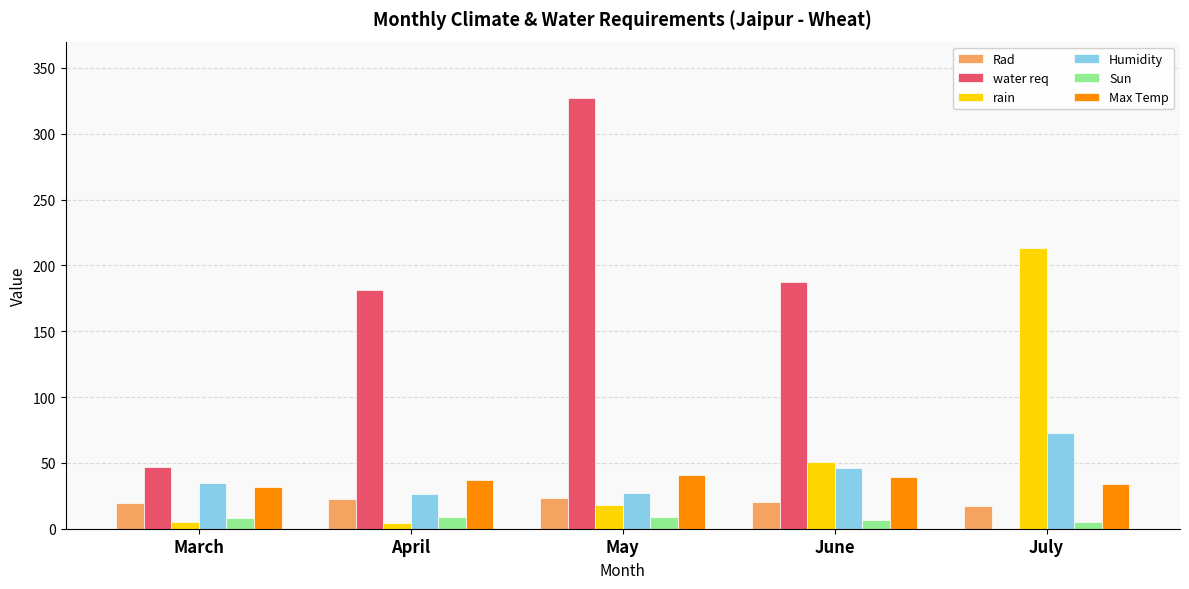

The Rad series shows 20.6 at June. True or false?

True